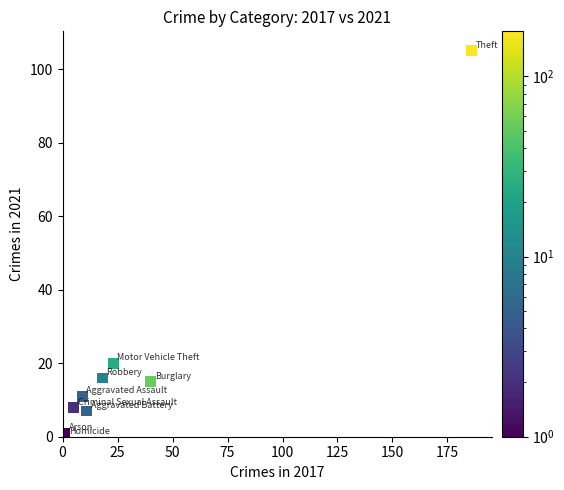

What Y value in the scatter plot is closest to 52?

20